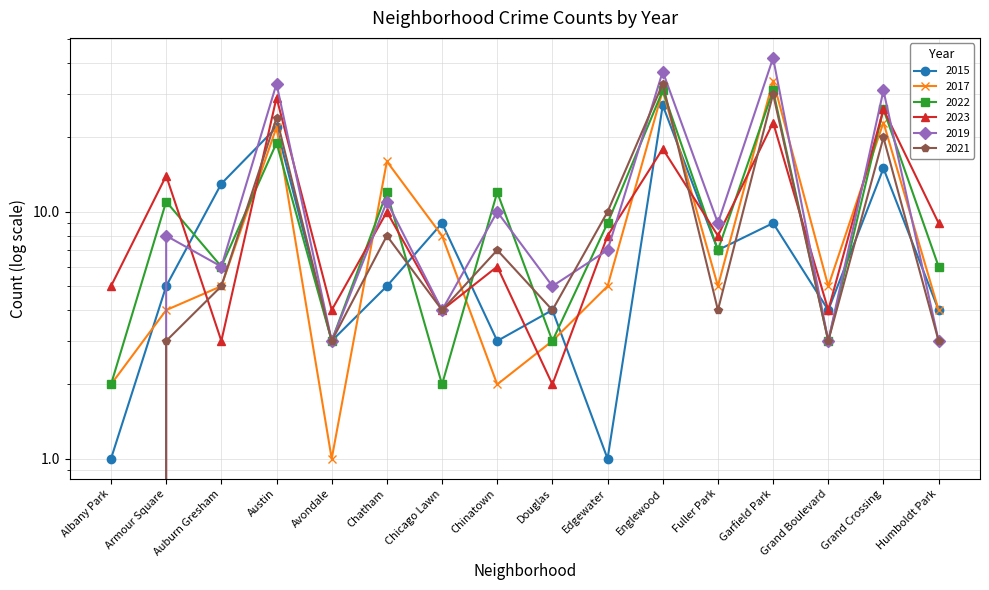

What are all the series names shown in the legend?

2015, 2017, 2022, 2023, 2019, 2021